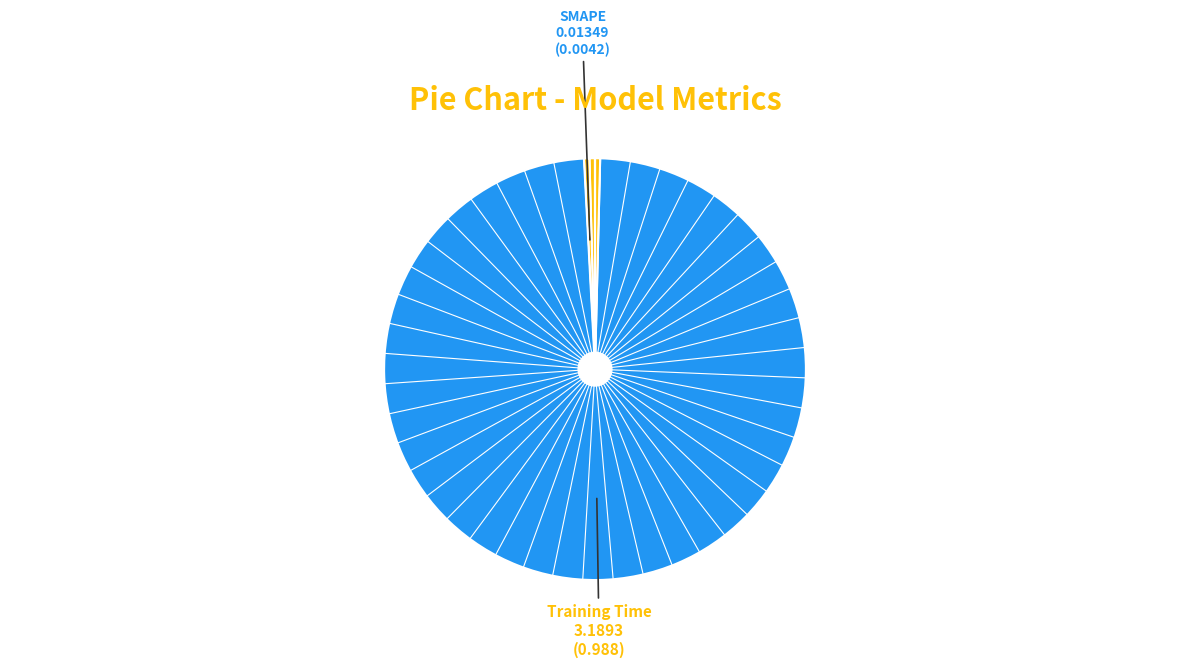

To the nearest percent, what is the difference between the largest and smallest slice percentages?

99%